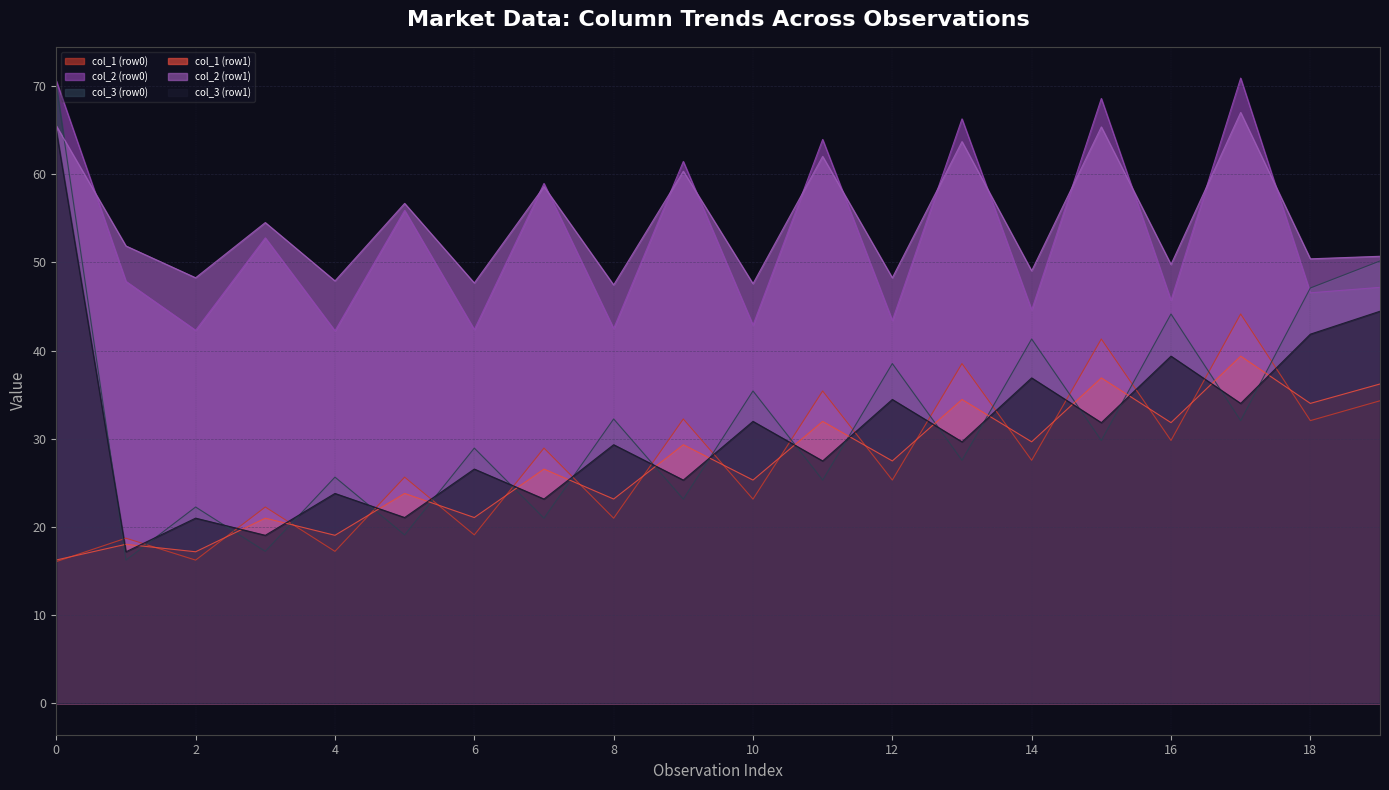

What value does the col_1 (row0) series have at 19?

34.3